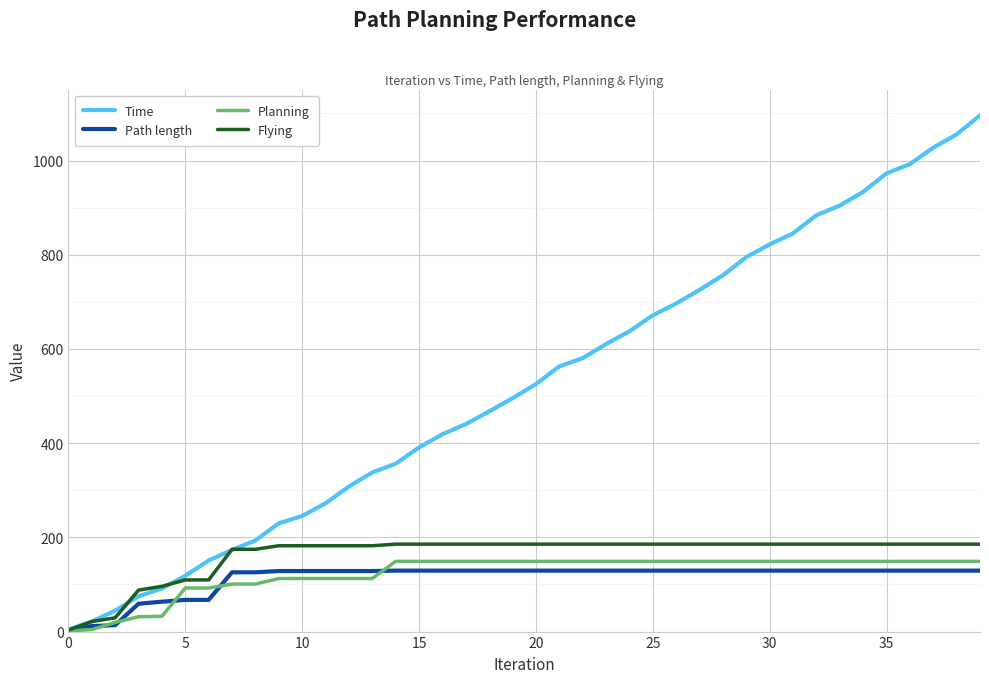

True or false: Time has more than 2 interior local peaks.

False